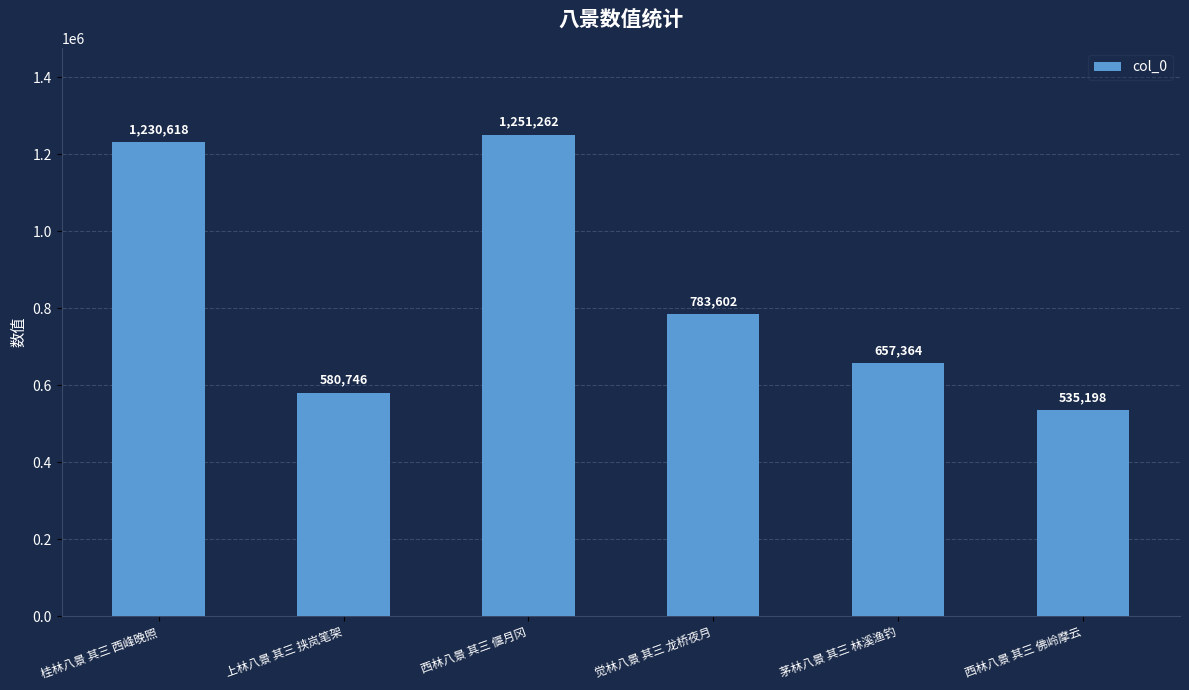

How many series are shown in this chart?

1